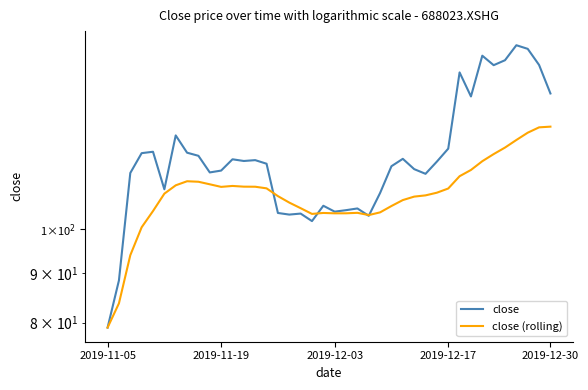

What is the spread (max minus min) of values at 14?

6.7